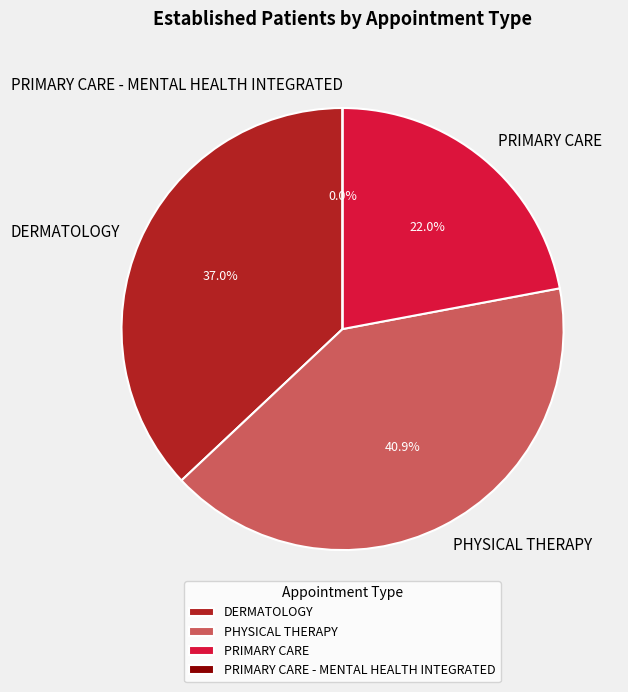

Does PRIMARY CARE account for over 50% of the chart?

No